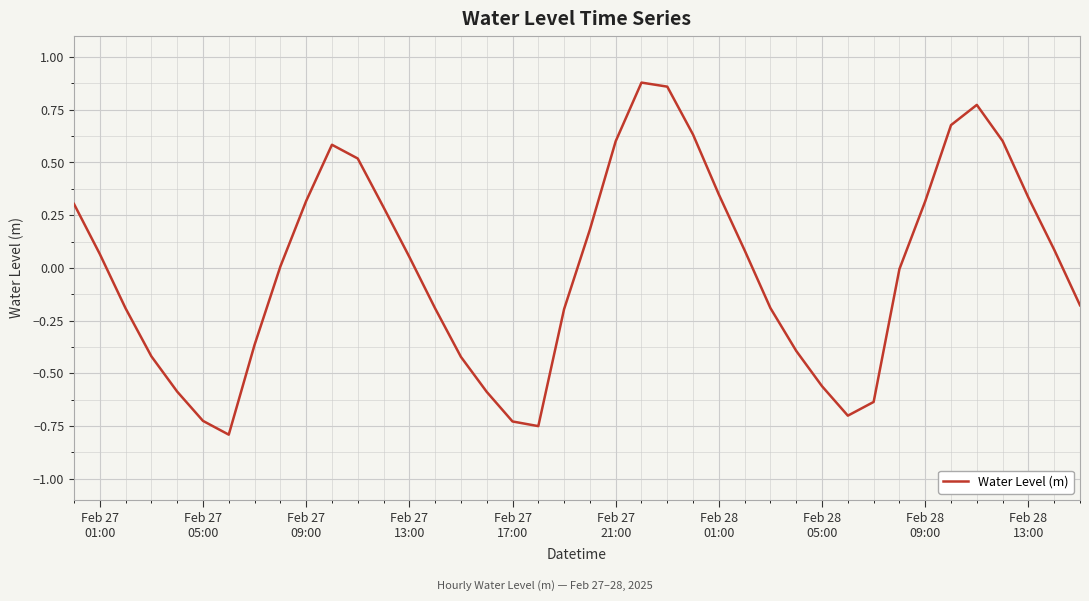

What is the difference between the maximum and minimum values?

1.7